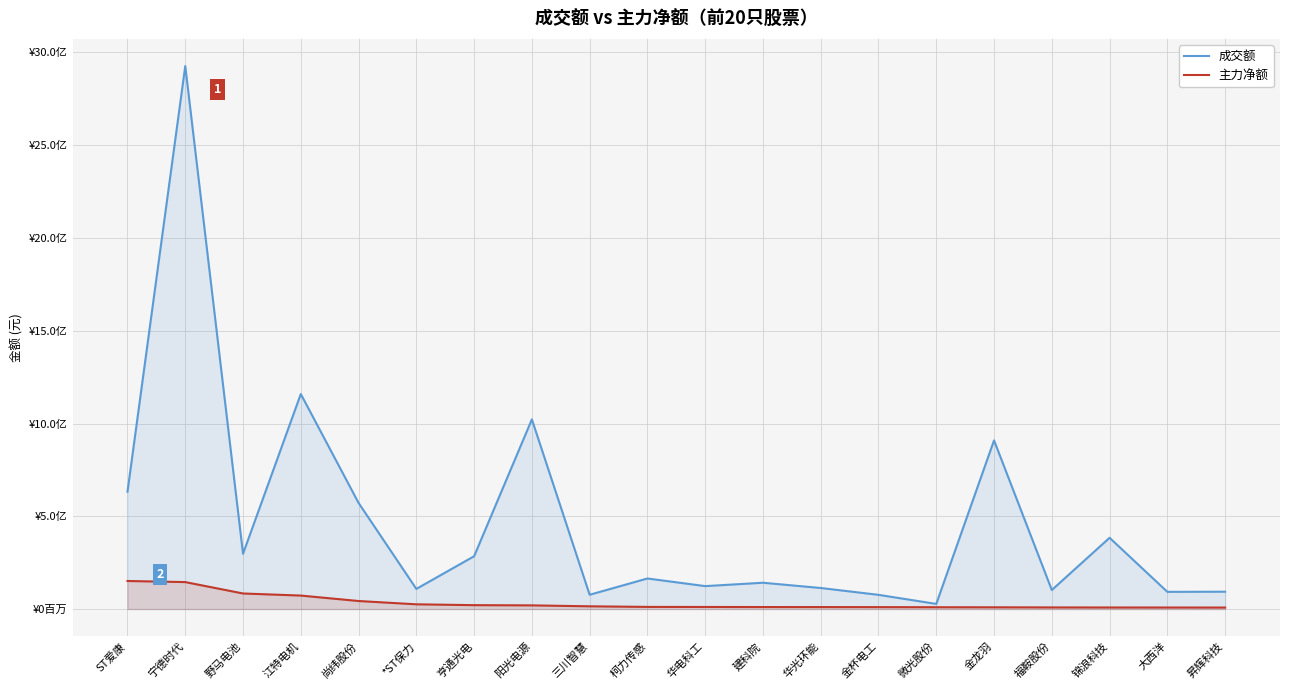

Between ST爱康 and 微光股份, which series saw the biggest shift?

成交额